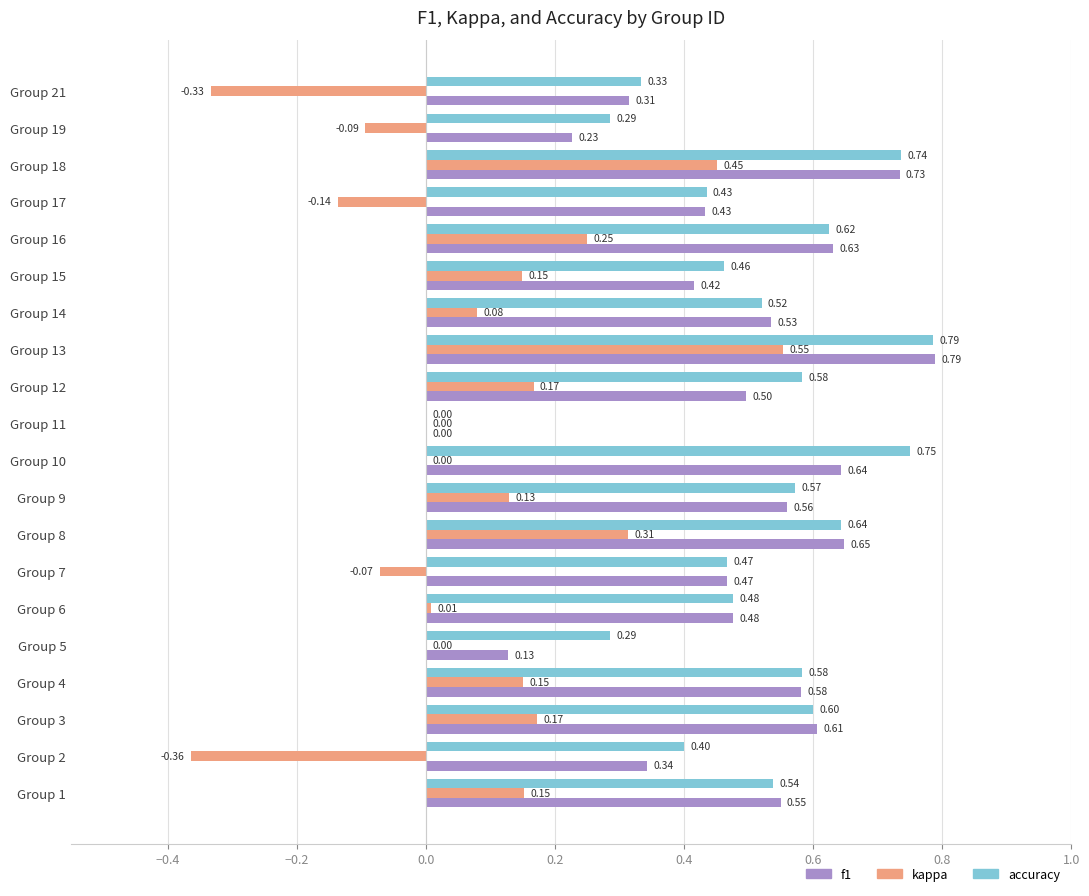

What is the sum of all kappa values?

1.6